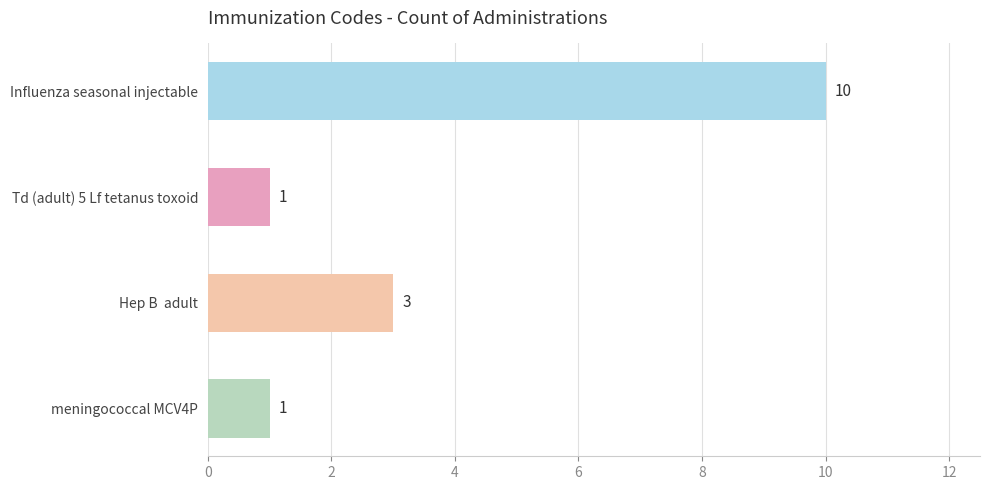

How many values are between 1 and 10?

4